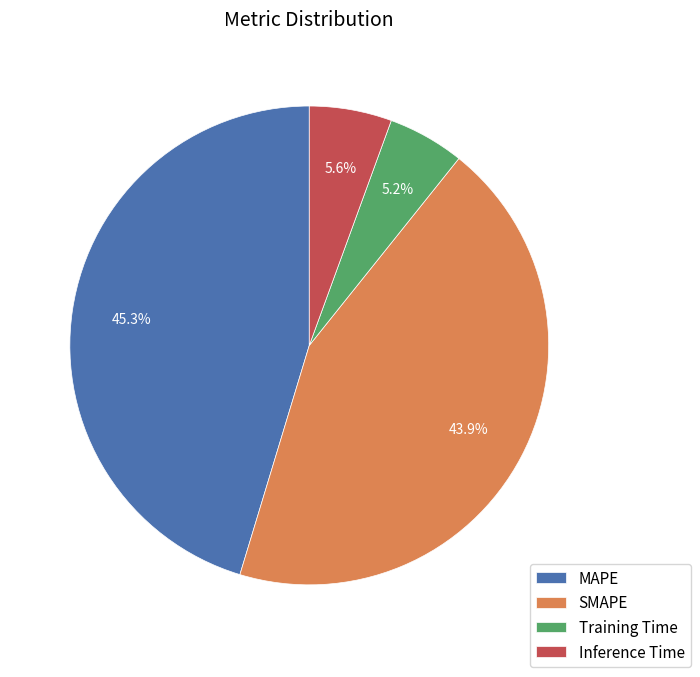

Which slice is the largest?

MAPE